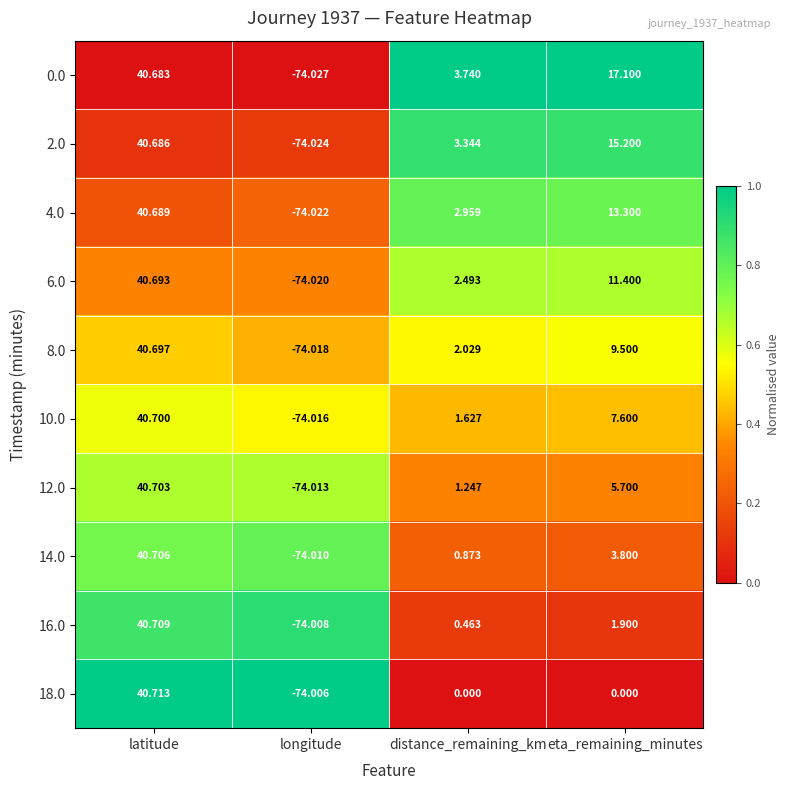

List the labels in order of 10.0 value, smallest first.

longitude, distance_remaining_km, eta_remaining_minutes, latitude